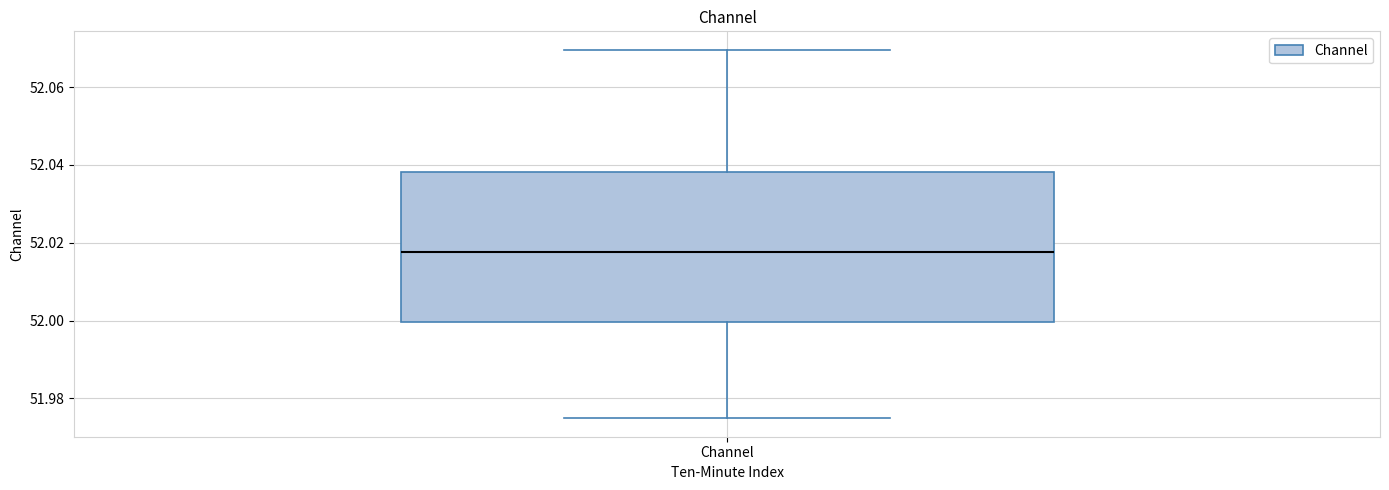

Read this box plot against the y-axis: the position of the median line, the range covered by the box, and the ends of both whiskers. The values are not printed on the chart, so give them approximately, as read against the axis.

median 52.018, box 52.000 to 52.038, whiskers 51.974 to 52.070